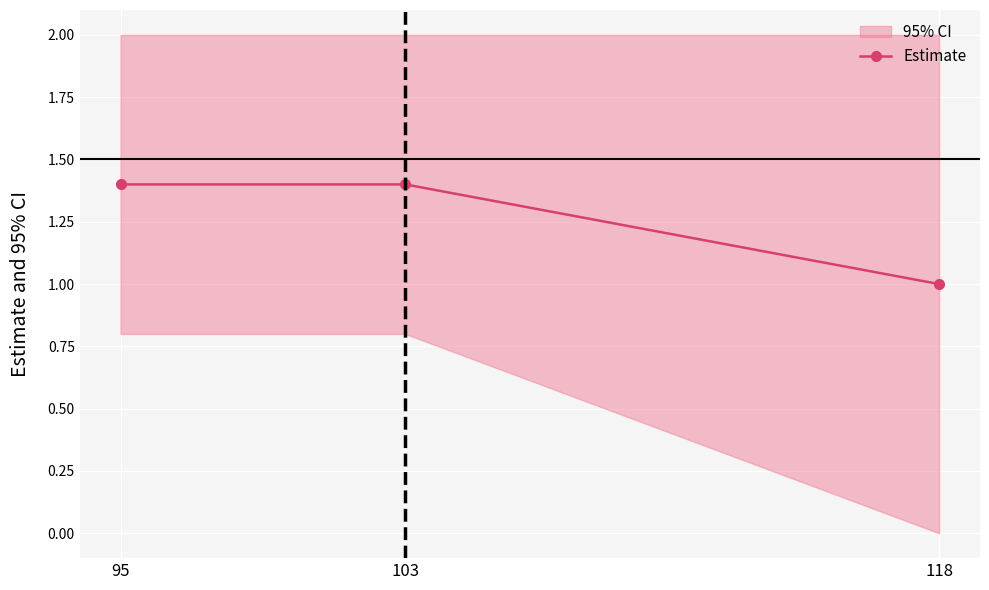

Count the values in the range 1 to 2.

3